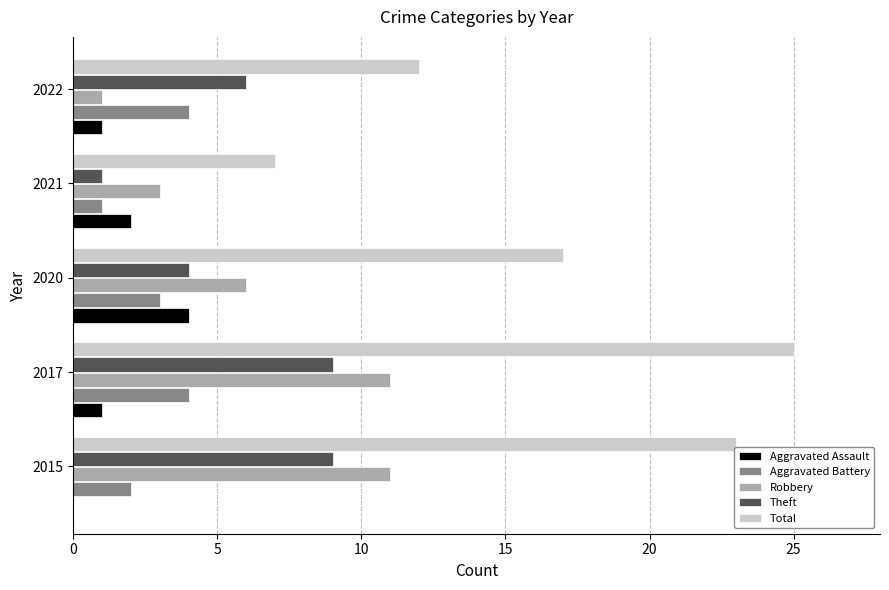

At which label is Total closest to 16?

2020